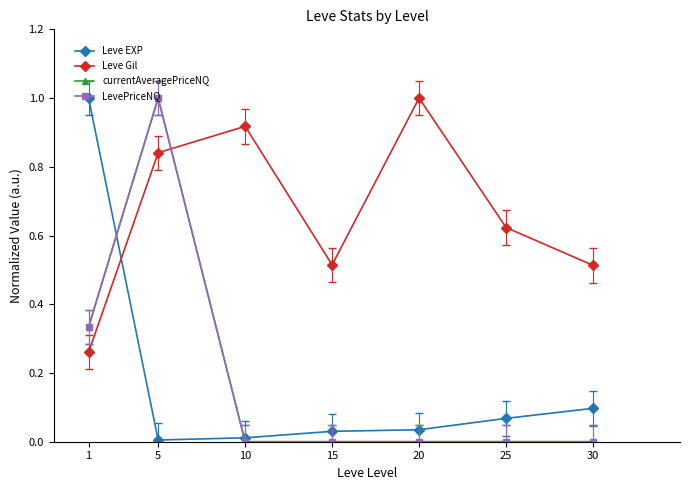

Count the number of categories in the chart.

7